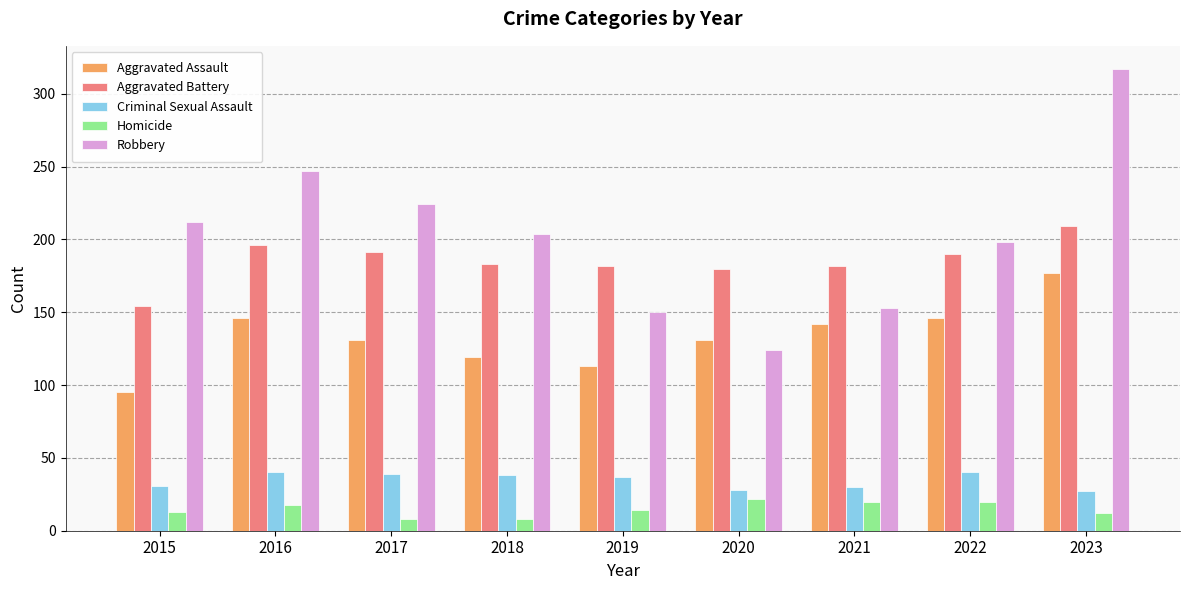

Which series has the widest spread of values?

Robbery